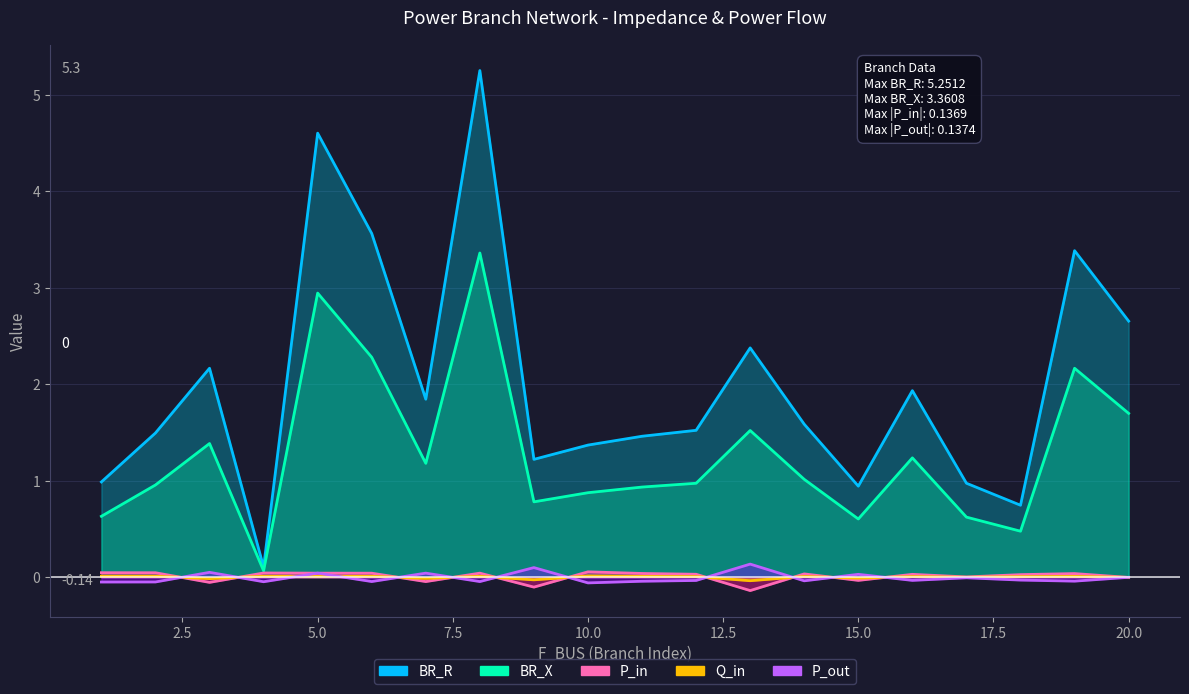

Where does the BR_X series first go above 1?

3